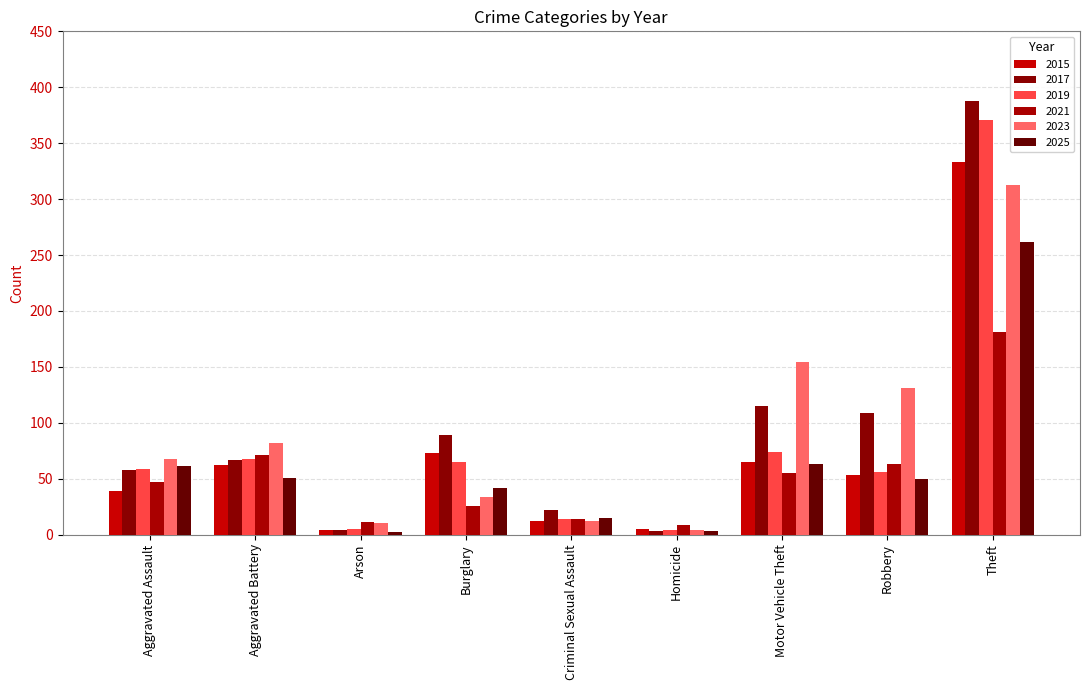

List the series in order of their peak value, highest first.

2017, 2019, 2015, 2023, 2025, 2021